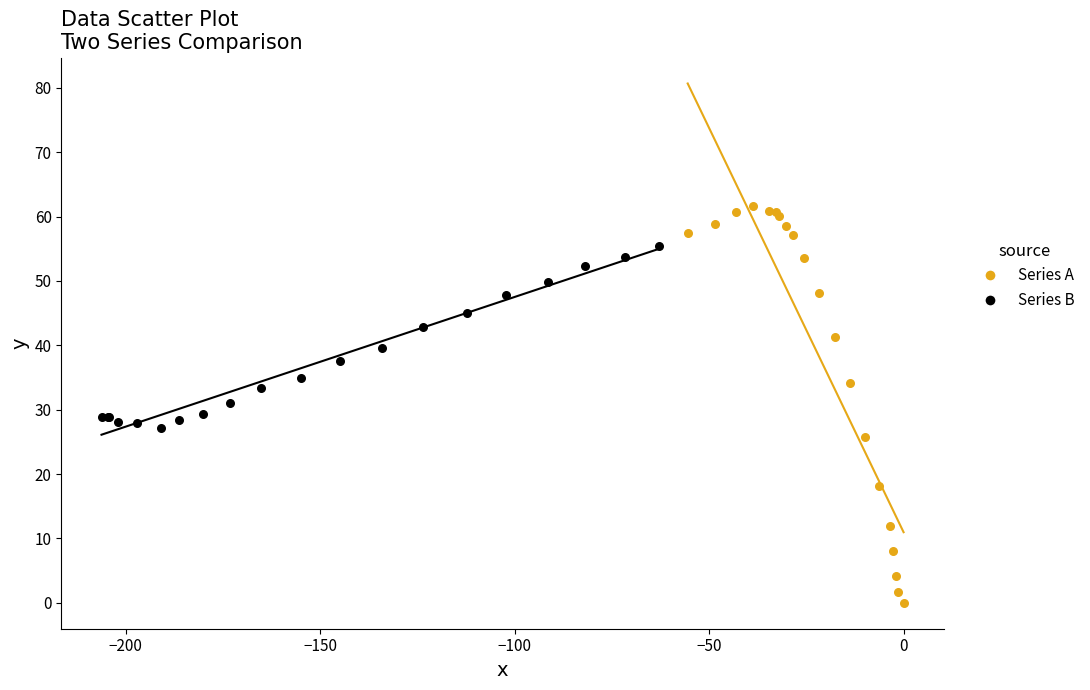

Which series reaches the minimum Y coordinate?

Series A